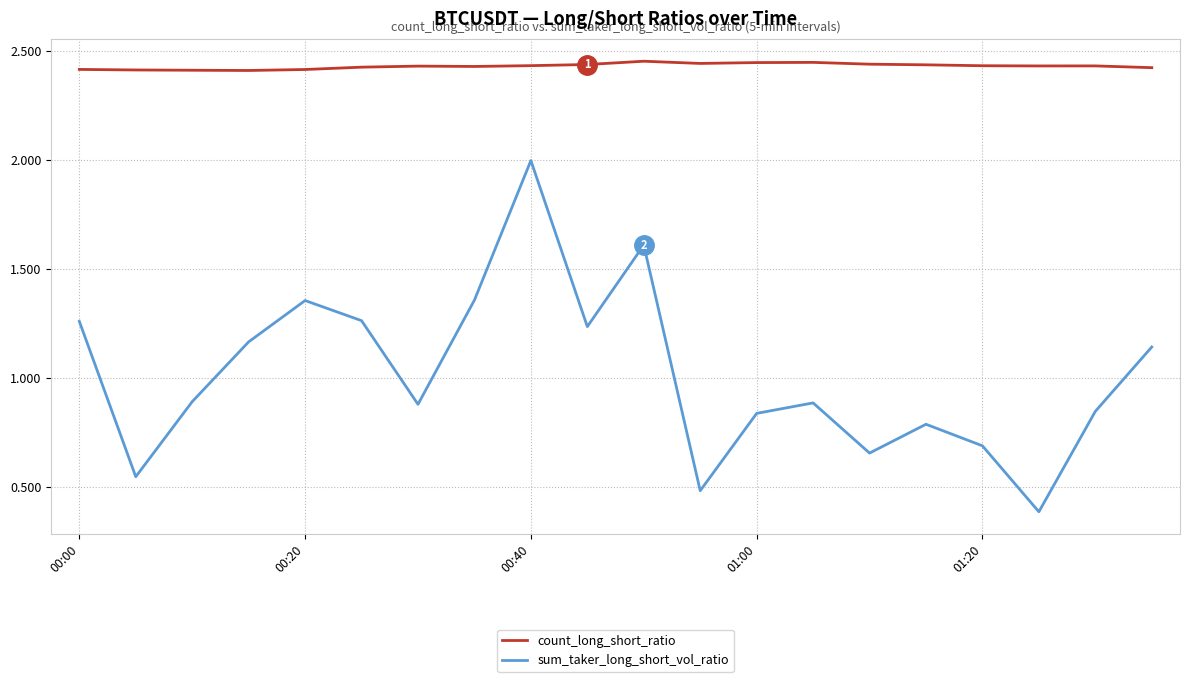

True or false: sum_taker_long_short_vol_ratio and count_long_short_ratio intersect in this chart.

False